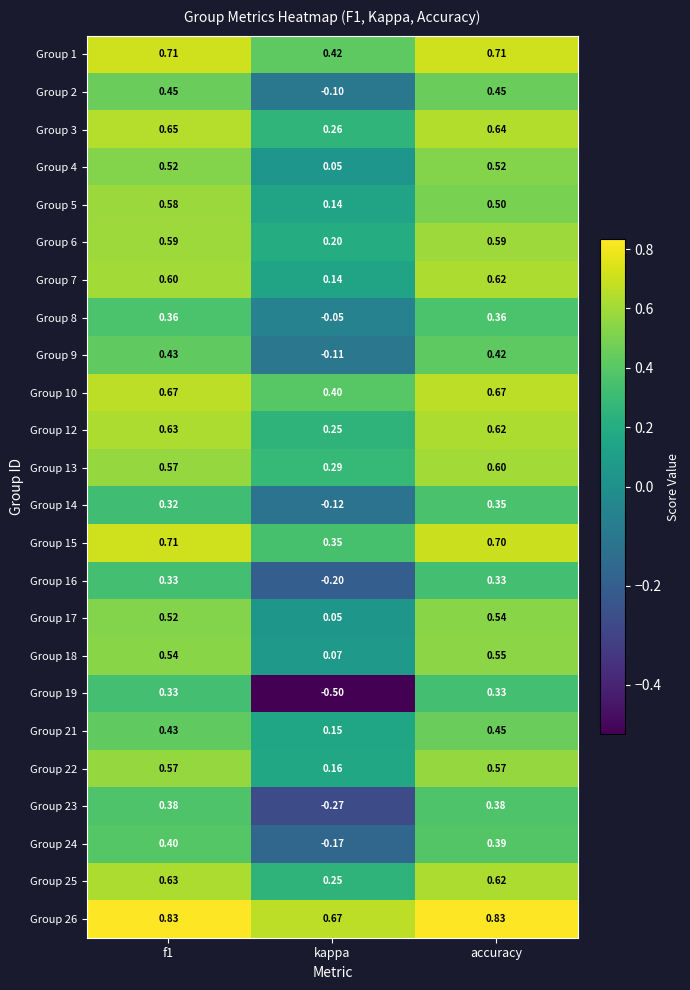

Where is Group 9 nearest to the value 0?

kappa